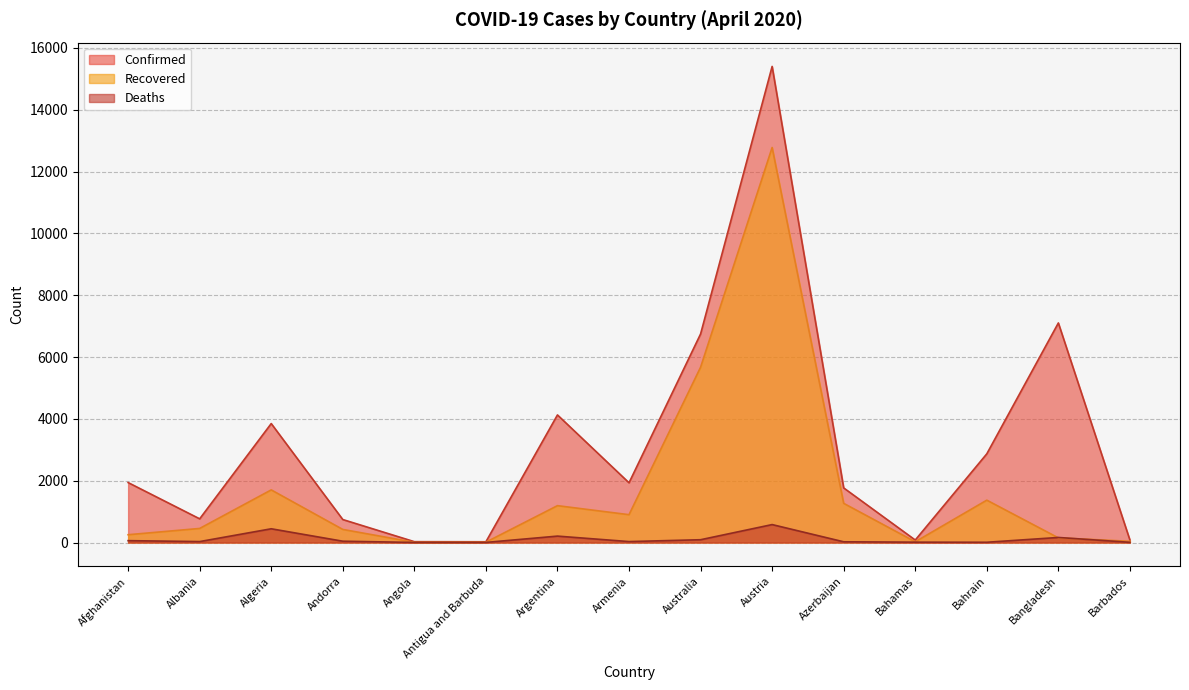

Which has a higher value, Azerbaijan or Bangladesh?

Bangladesh